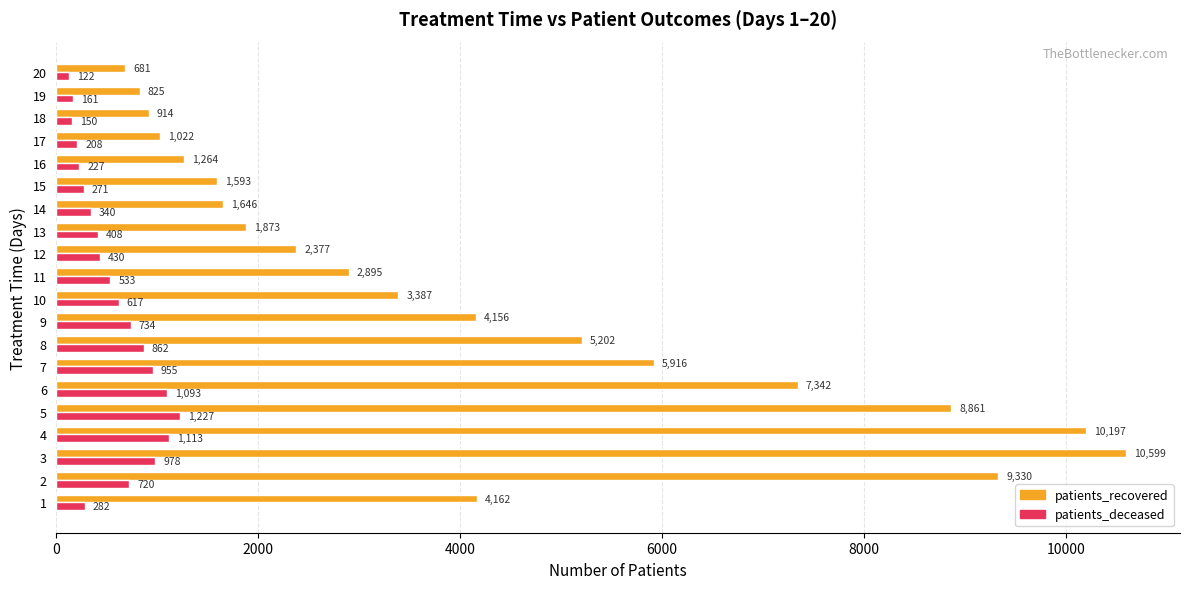

Rank the categories by patients_recovered value from highest to lowest.

3, 4, 2, 5, 6, 7, 8, 1, 9, 10, 11, 12, 13, 14, 15, 16, 17, 18, 19, 20